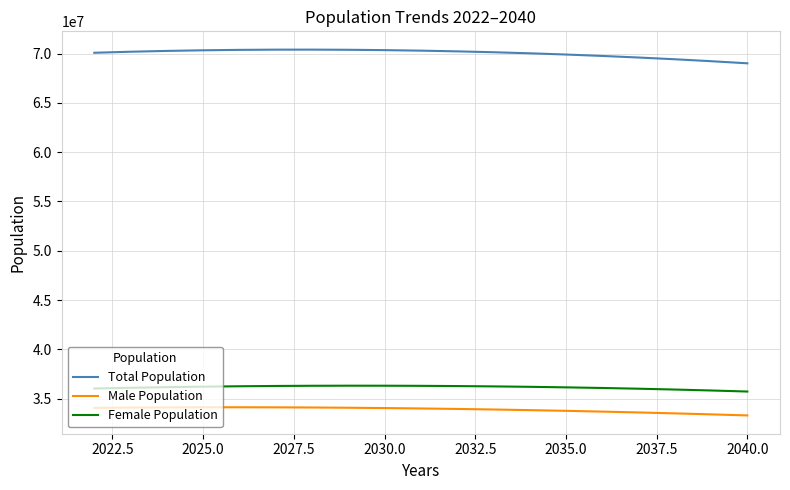

In Male Population, how many points are higher than both neighbors (excluding endpoints)?

1